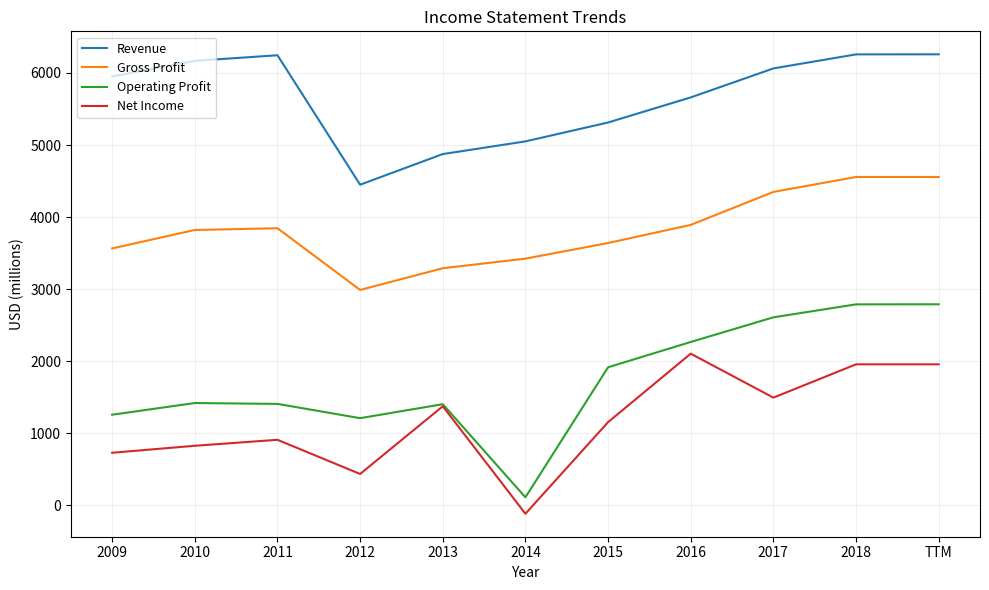

True or false: Revenue and Gross Profit intersect in this chart.

False